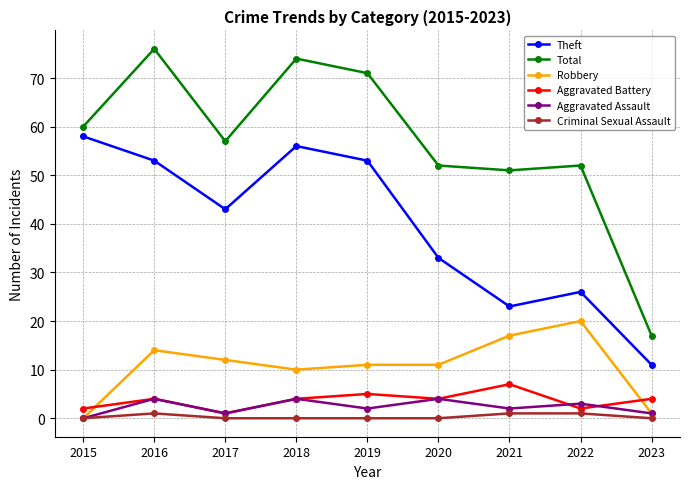

Which series has the largest total across all categories?

Total